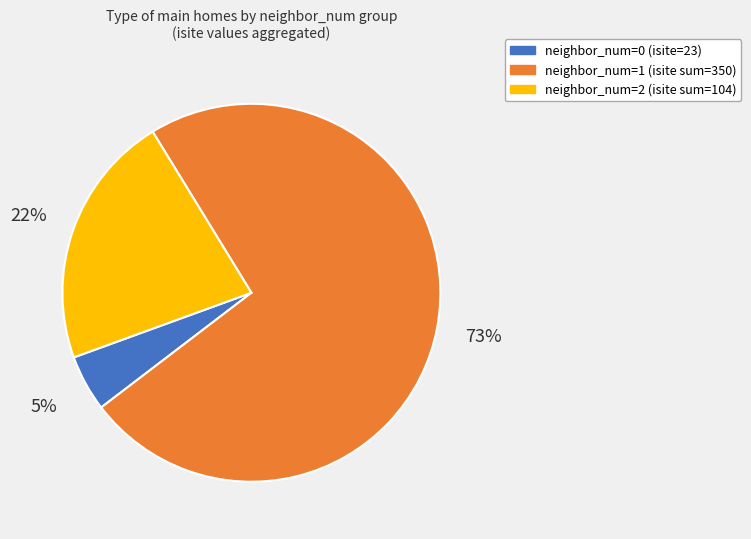

To the nearest percent, what portion does neighbor_num=0 (isite=23) represent?

5%